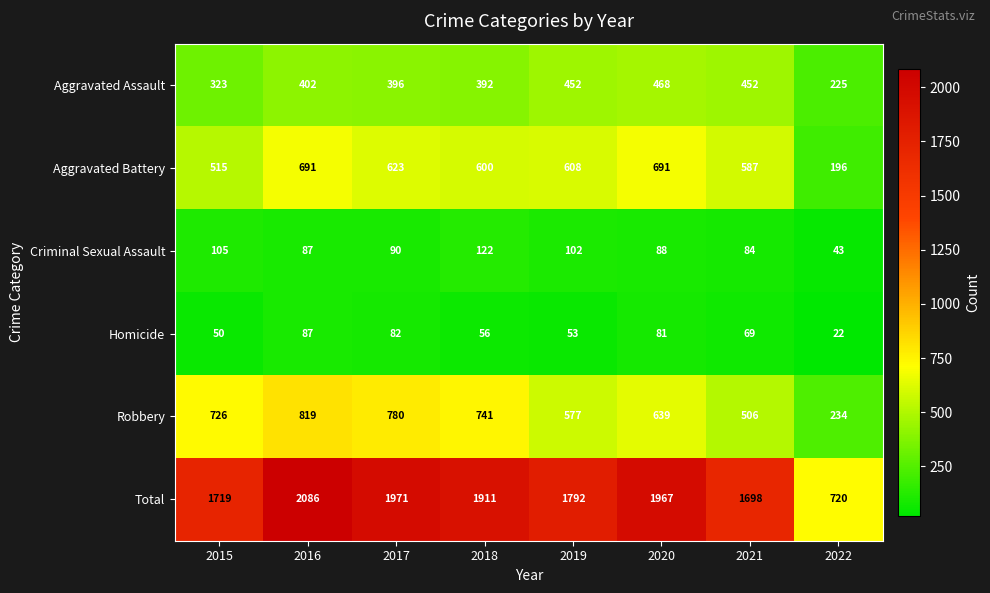

Which category has the highest value across all series?

2016